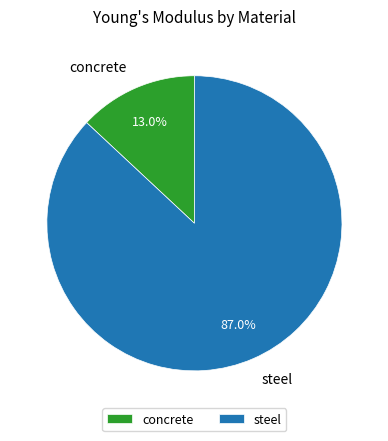

Is it true that steel is 87% of the pie?

True